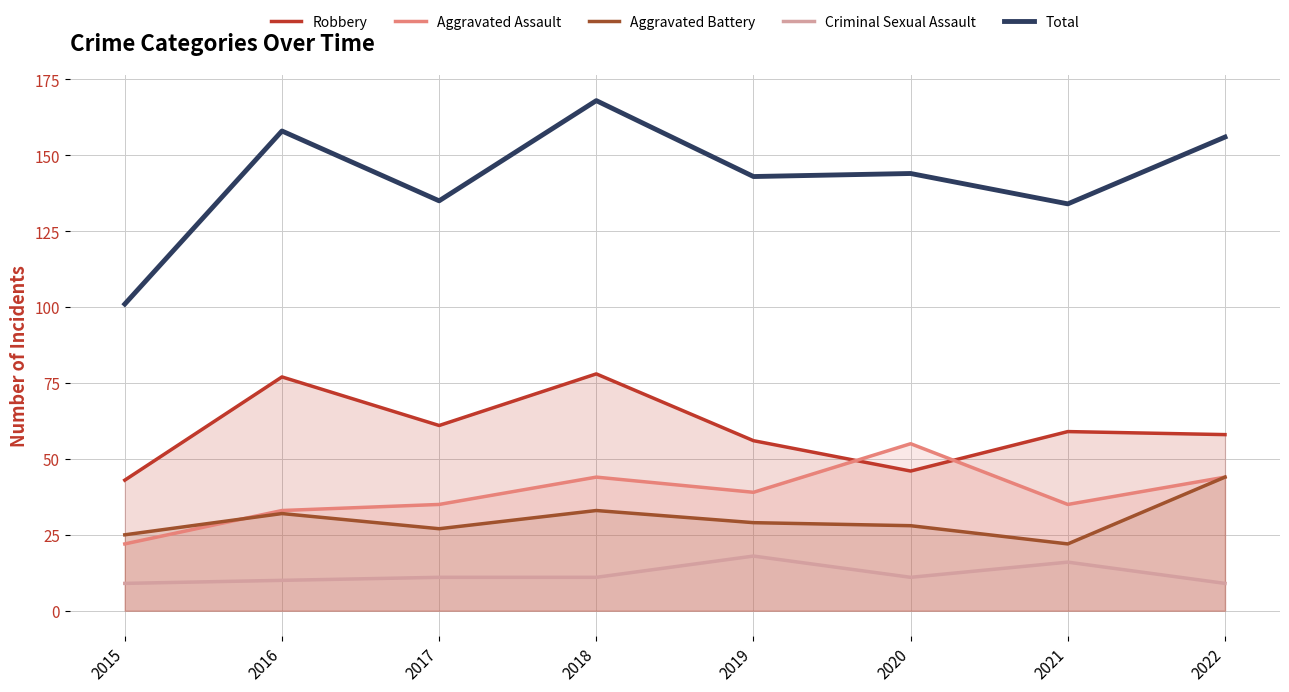

True or false: Aggravated Assault and Total cross at least once.

False